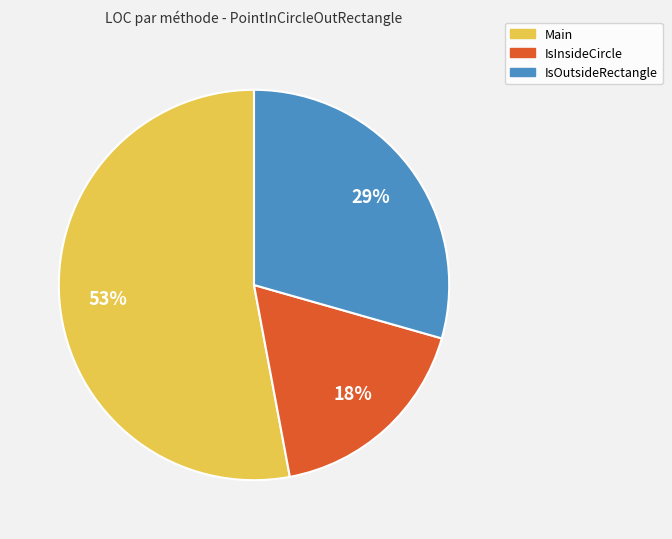

To the nearest percent, what is the difference between the largest and smallest slice percentages?

35%